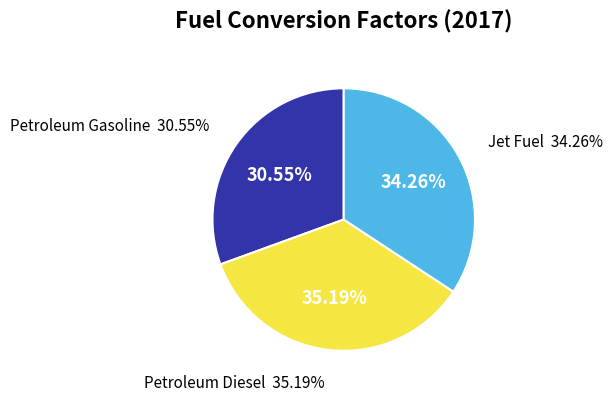

Rank the categories by value from lowest to highest.

Petroleum Gasoline (fuel economy units), Jet Fuel (fuel economy units), Petroleum Diesel (fuel economy units)